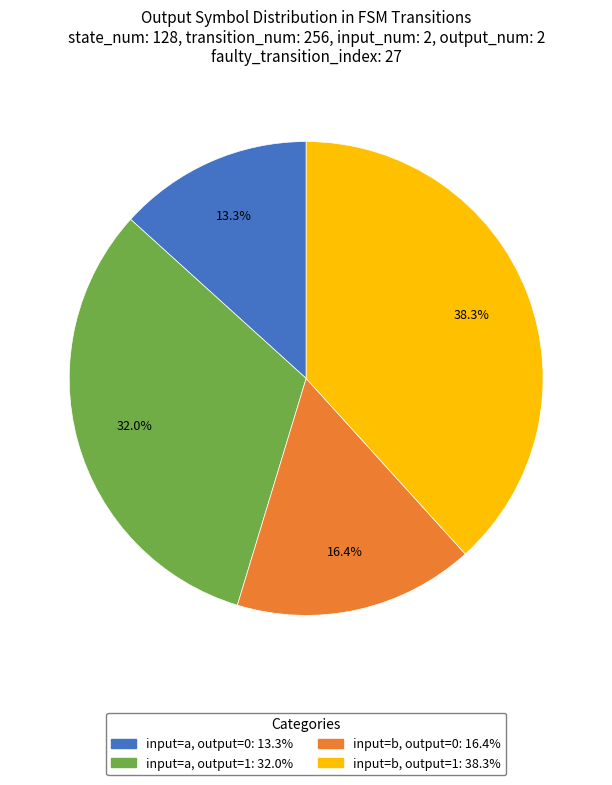

Does any single category account for the majority?

No